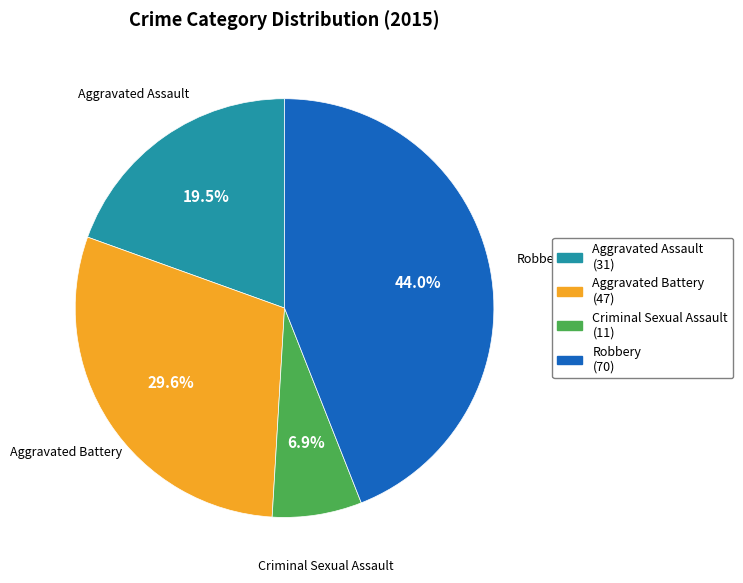

Count the number of slices in the pie.

4